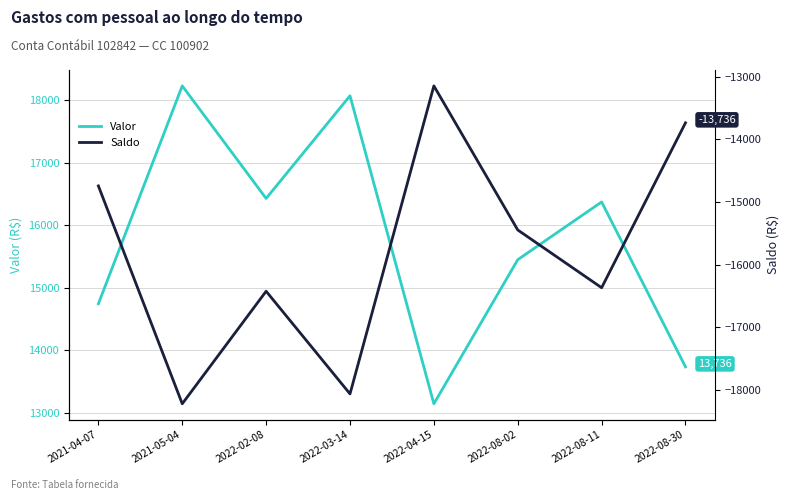

Is it true that Saldo equals -4744.3 at 2022-08-30?

False